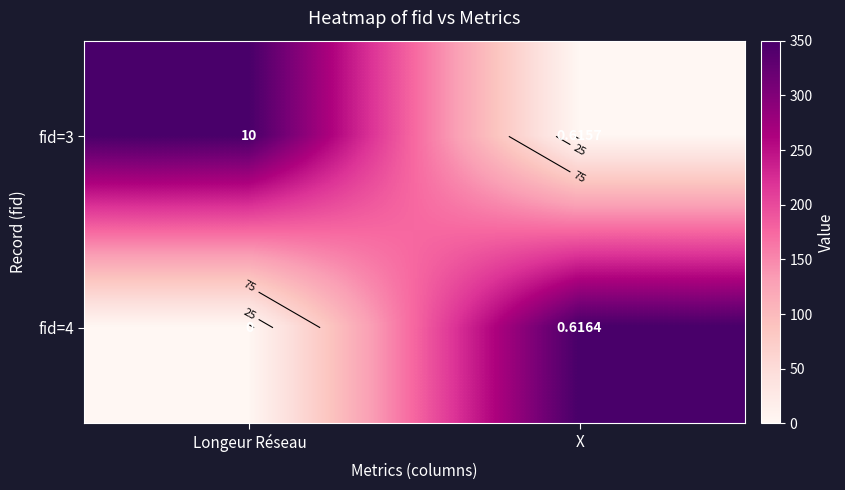

At which category is the sum across all series the highest?

Longeur Réseau